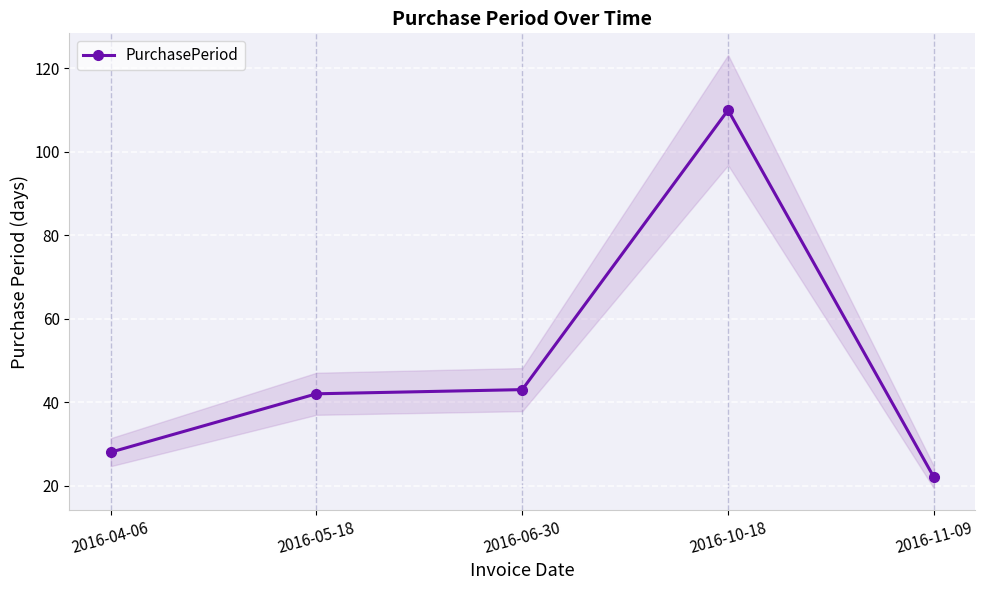

True or false: the data shows 26 at 2016-06-30.

False